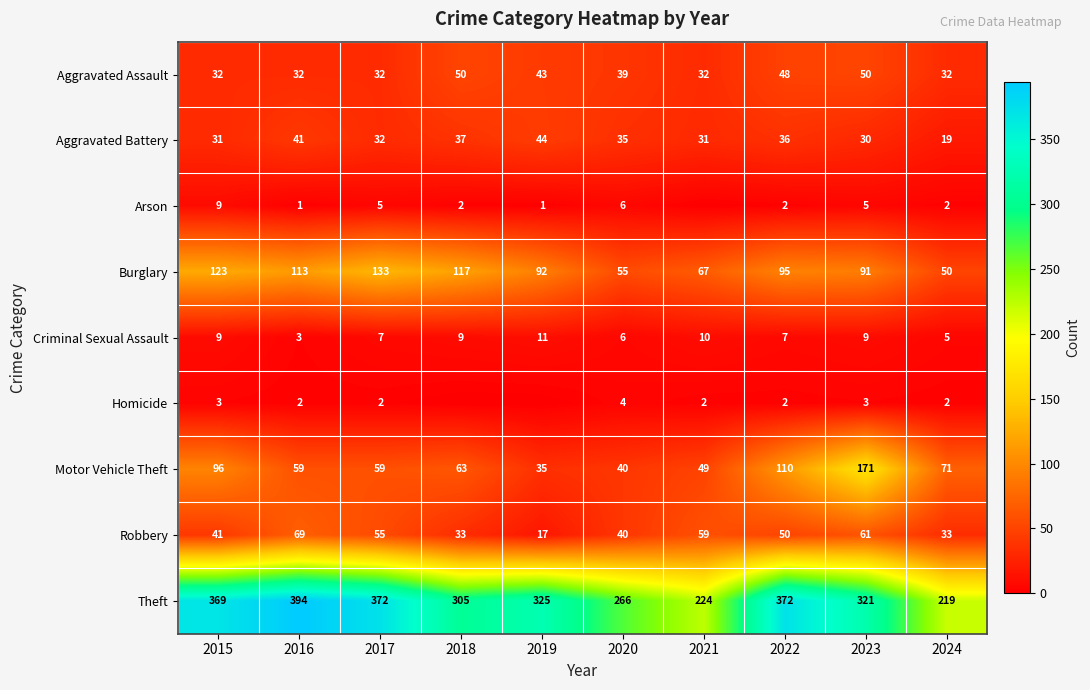

Count the Criminal Sexual Assault values in the range 6 to 9.

6